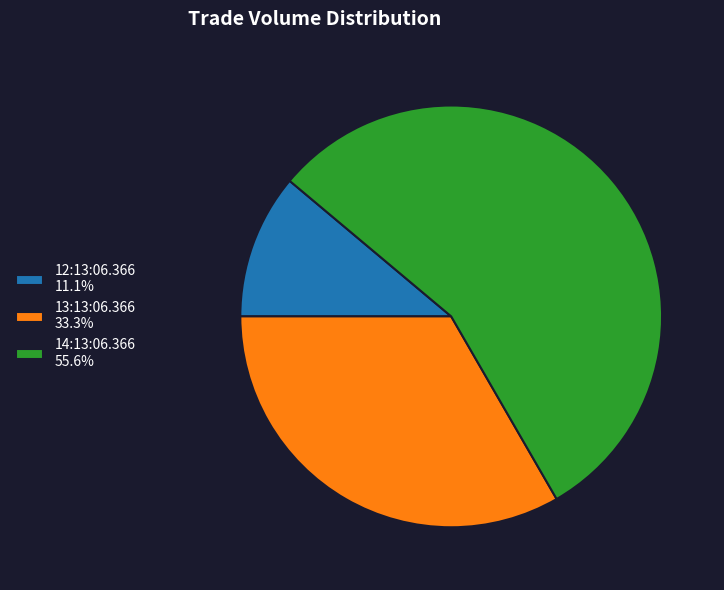

How many slices are in this pie chart?

3